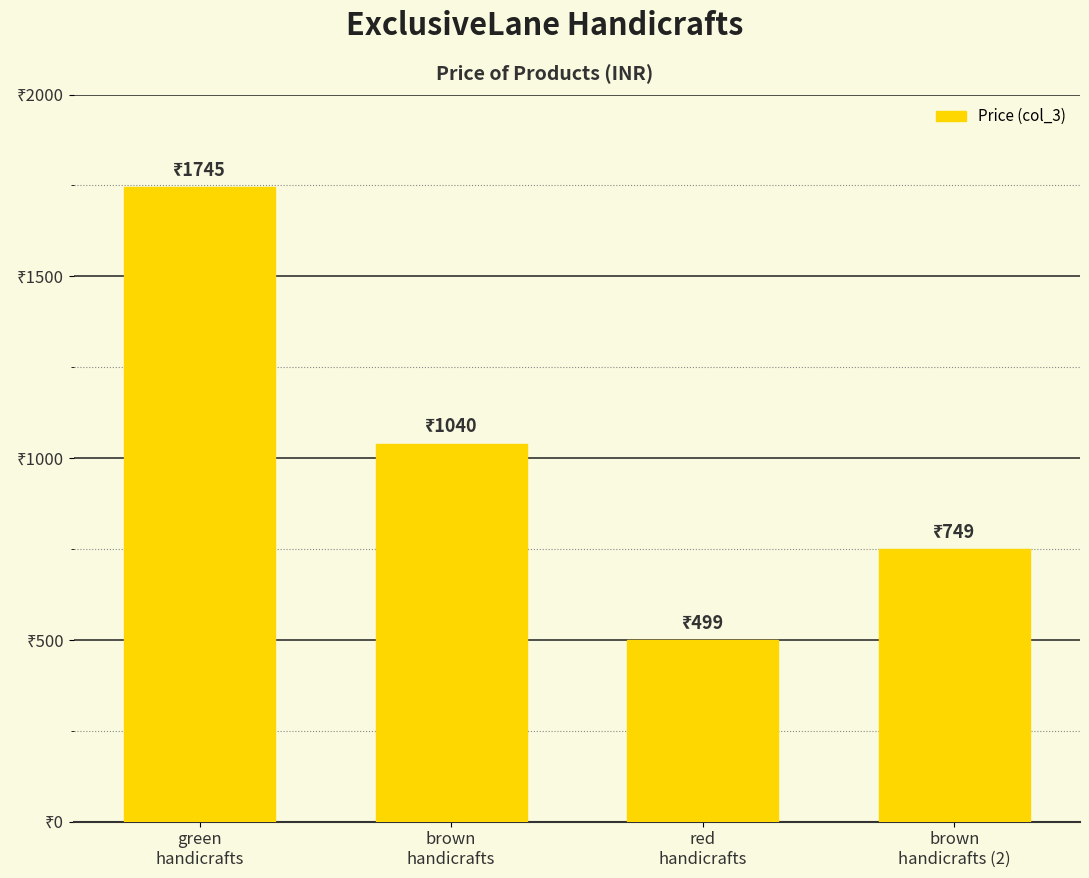

What is the ratio of the value at brown
handicrafts (2) to the value at green
handicrafts?

0.4